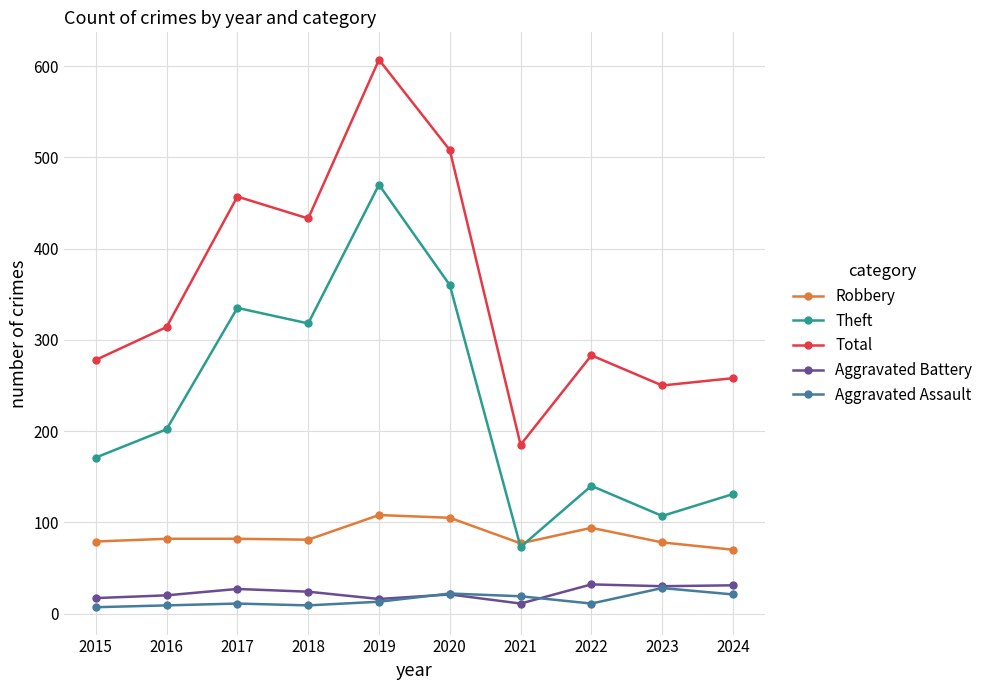

Is the value of Total at 2016 greater than the value of Aggravated Assault at 2022?

Yes